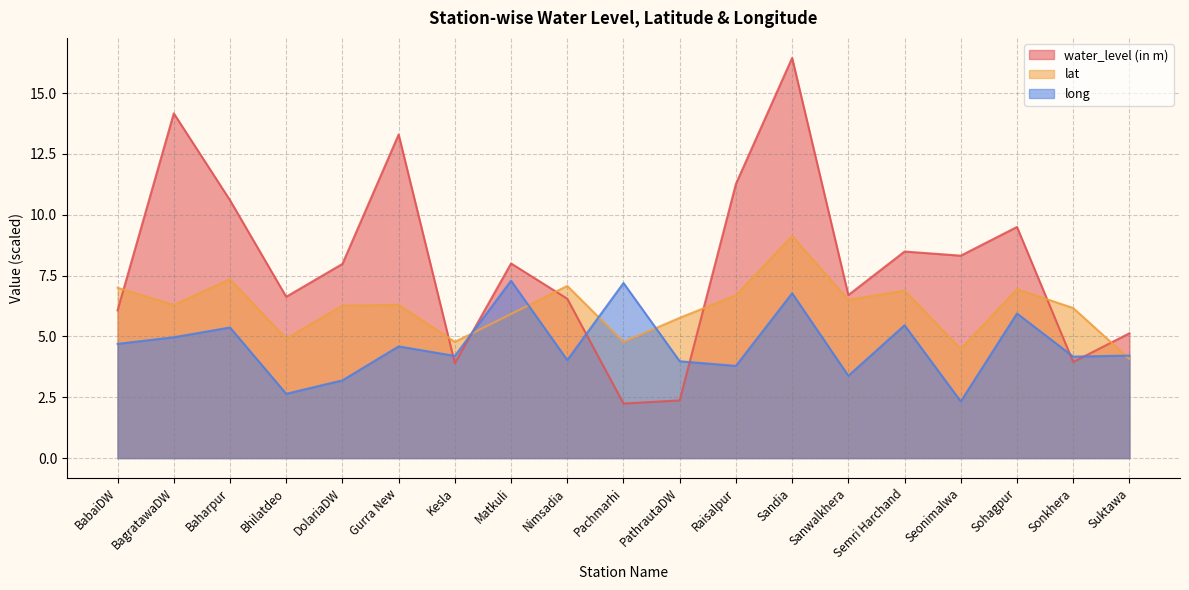

What are all the series names shown in the legend?

water_level (in m), lat, long